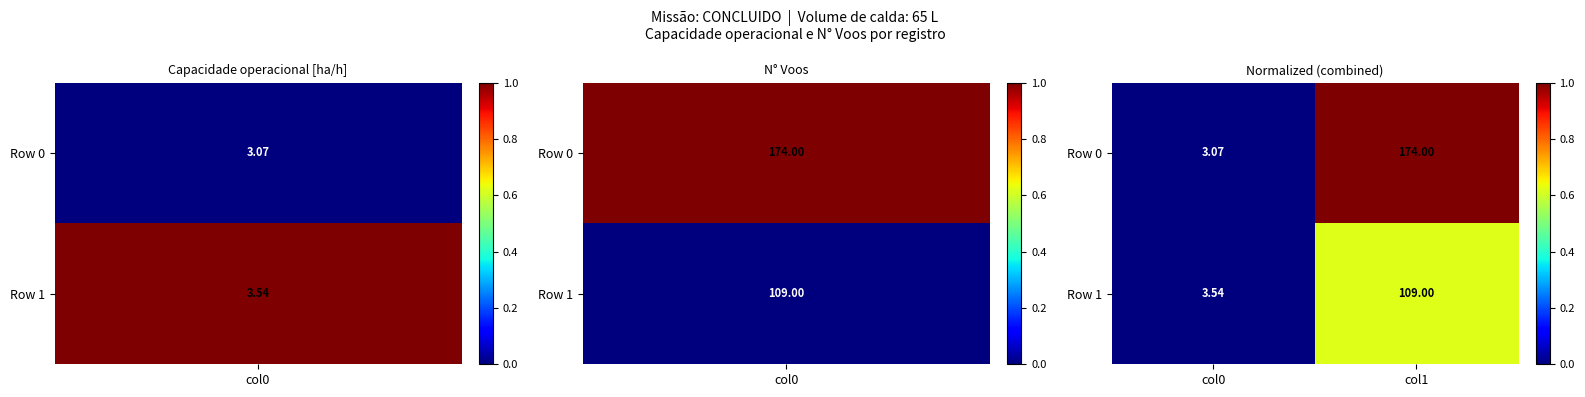

Which series has the largest range (max minus min)?

Row 0